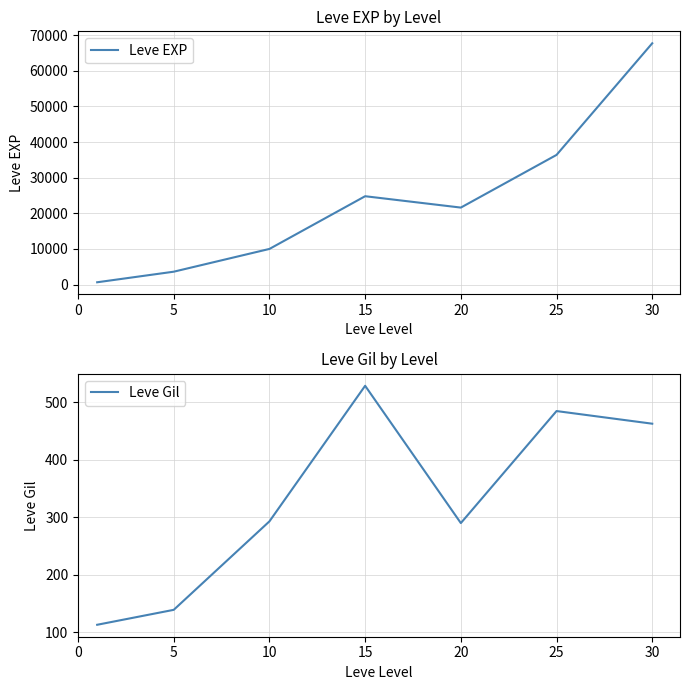

In Leve Gil, how many points are lower than both neighbors (excluding endpoints)?

1